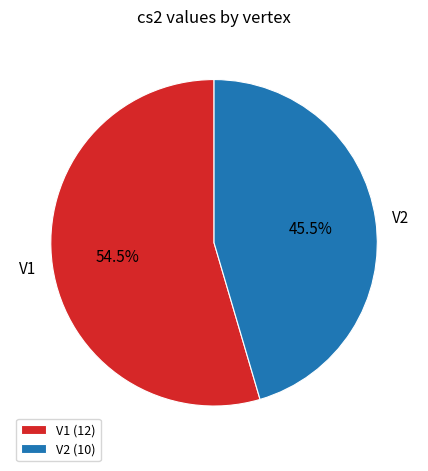

Which has a higher value, V2 or V1?

V1